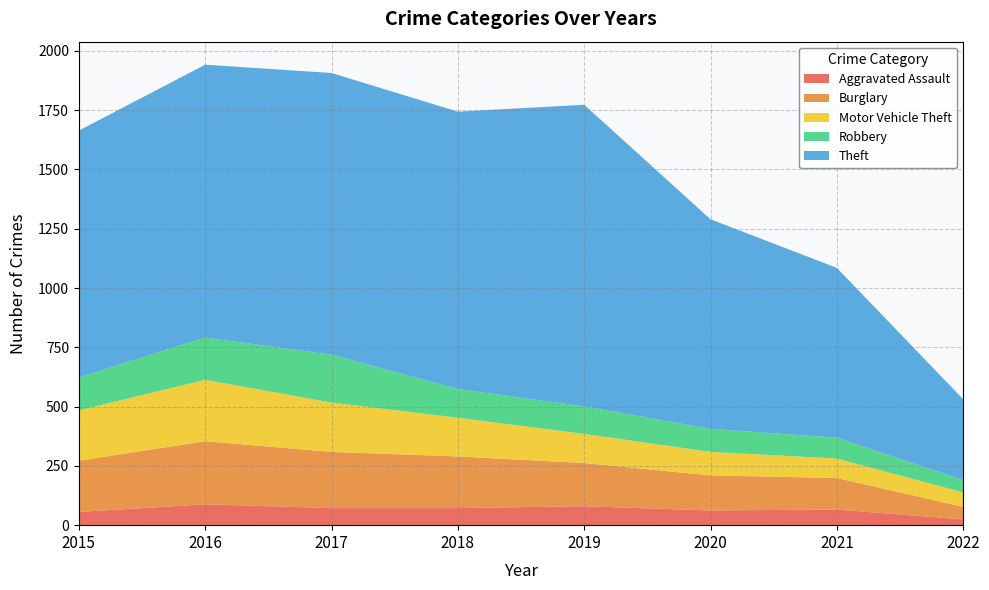

Reading right to left, what are all the values shown in this chart?

Aggravated Assault: 24	66	62	80	72	72	88	56
Burglary: 53	133	148	182	218	237	266	216
Motor Vehicle Theft: 61	82	99	123	163	208	259	212
Robbery: 52	88	97	116	121	202	178	139
Theft: 341	716	884	1272	1170	1188	1151	1041